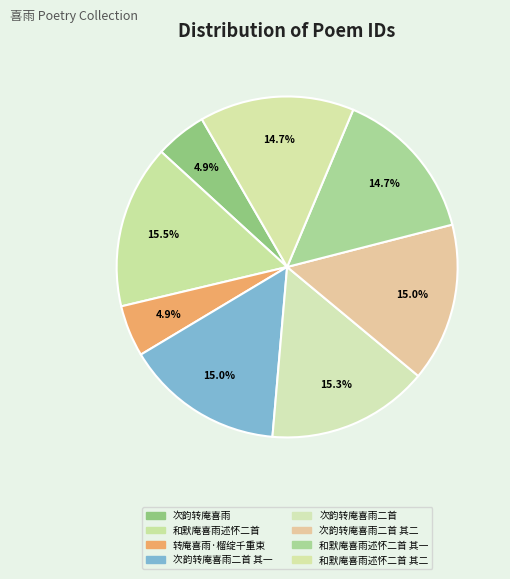

The 转庵喜雨·榴绽千重束 slice represents 1% of the pie. True or false?

False